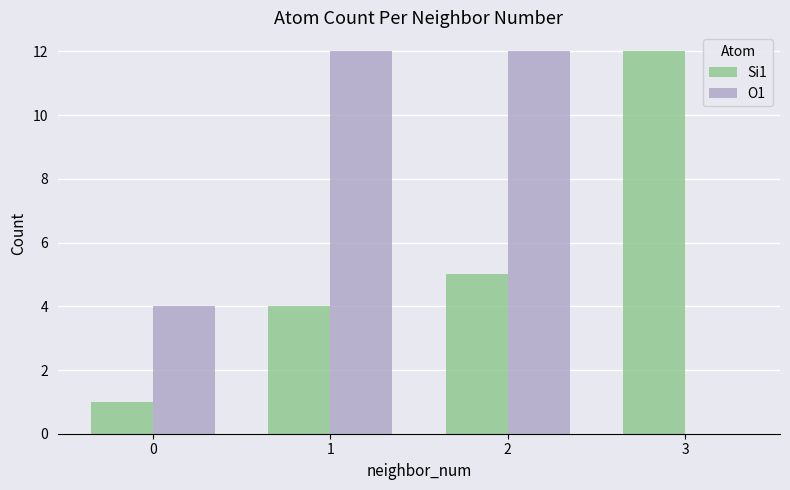

What is the sum of the O1 values at 2 and 3?

12